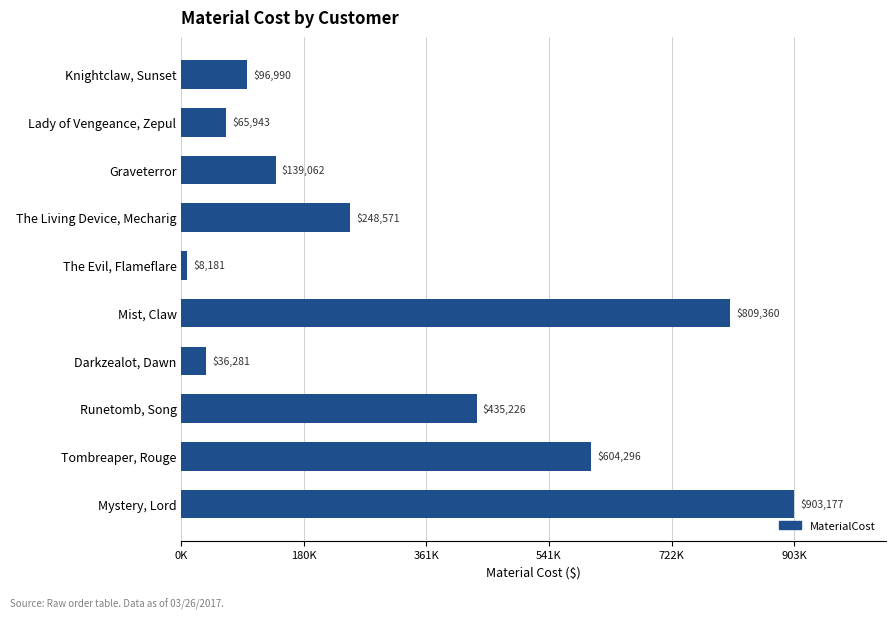

Which category has the lowest value across all series?

The Evil, Flameflare